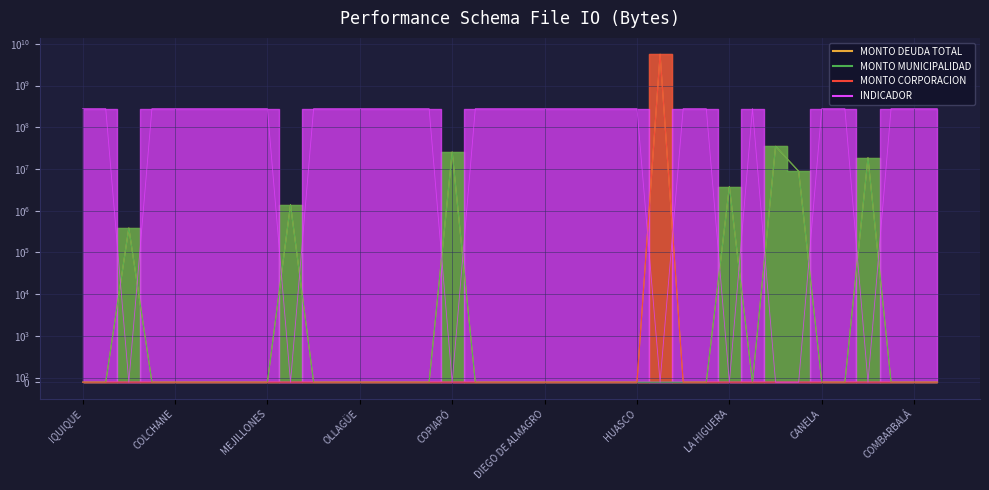

What is the difference between the highest and lowest values at TALTAL?

281580847.5